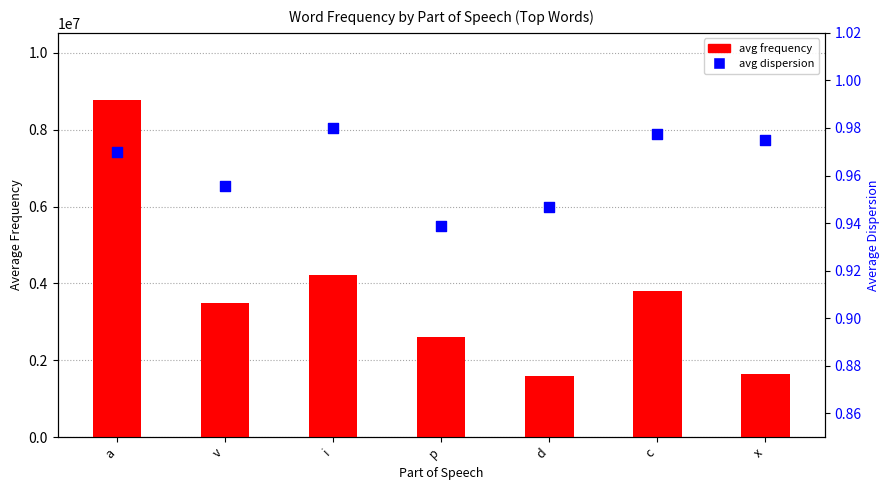

At which category is the sum across all series the highest?

a